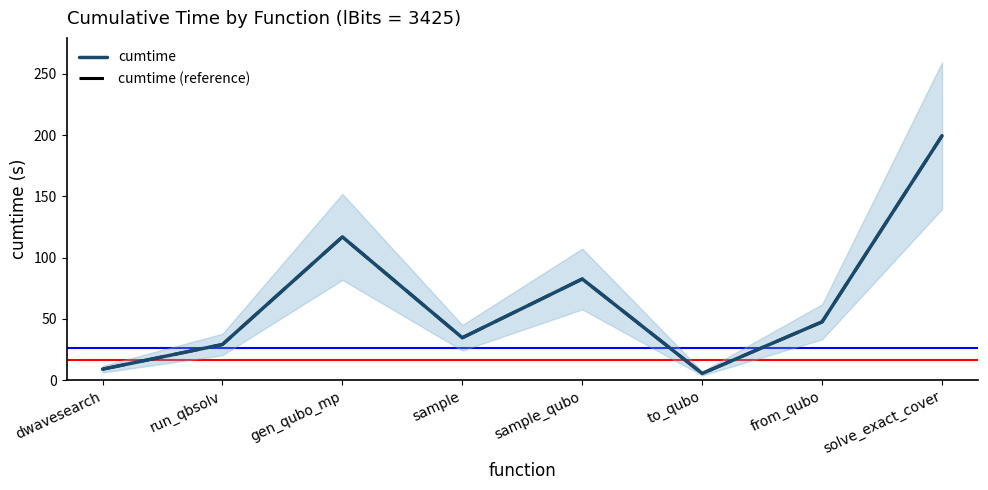

Reading left to right, list all the values displayed in this chart.

cumtime: dwavesearch=9.0	run_qbsolv=29.1	gen_qubo_mp=117.0	sample=34.6	sample_qubo=82.6	to_qubo=5.5	from_qubo=47.6	solve_exact_cover=199.6
cumtime (reference): dwavesearch=9.0	run_qbsolv=29.1	gen_qubo_mp=117.0	sample=34.6	sample_qubo=82.6	to_qubo=5.5	from_qubo=47.6	solve_exact_cover=199.6